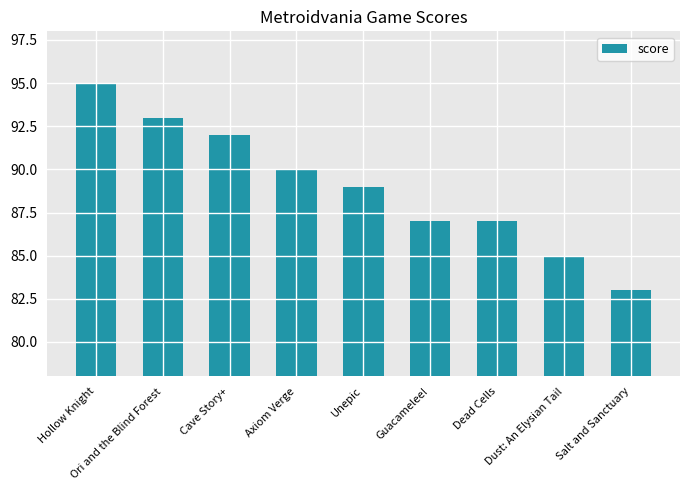

How many distinct data groups are displayed?

1